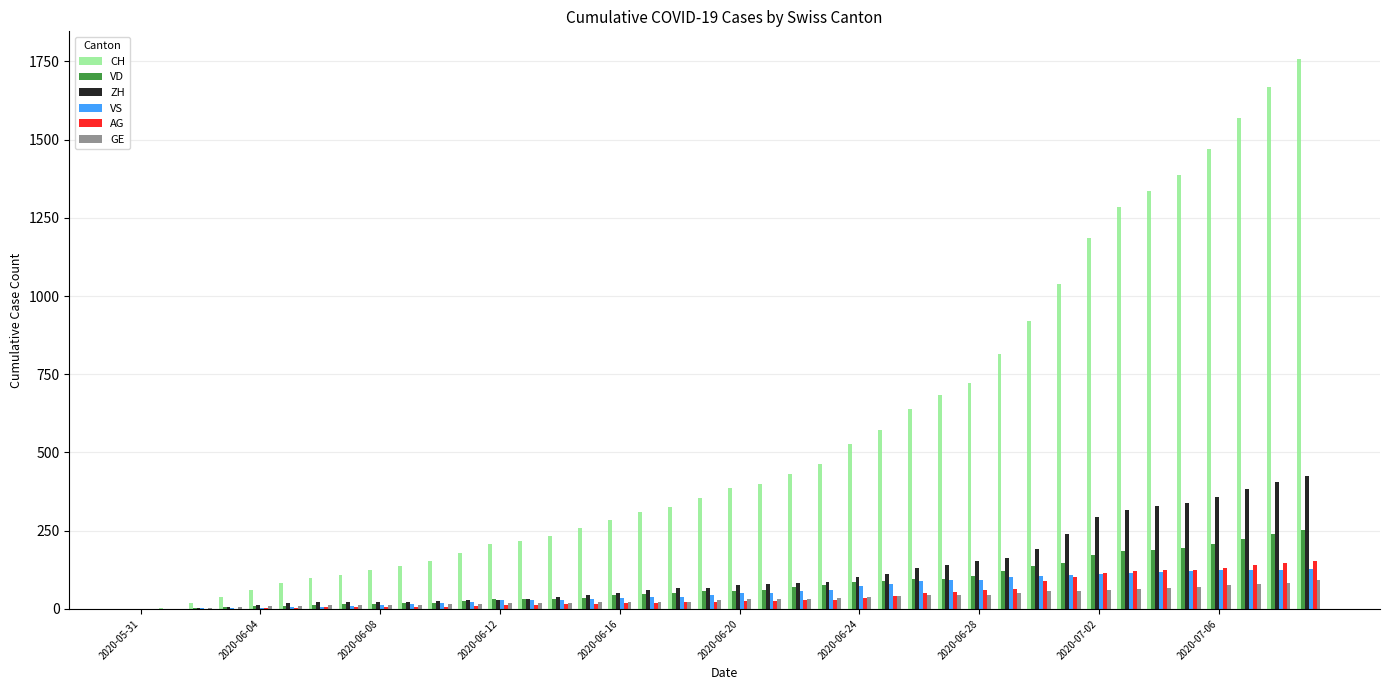

How many groups of bars are there?

40